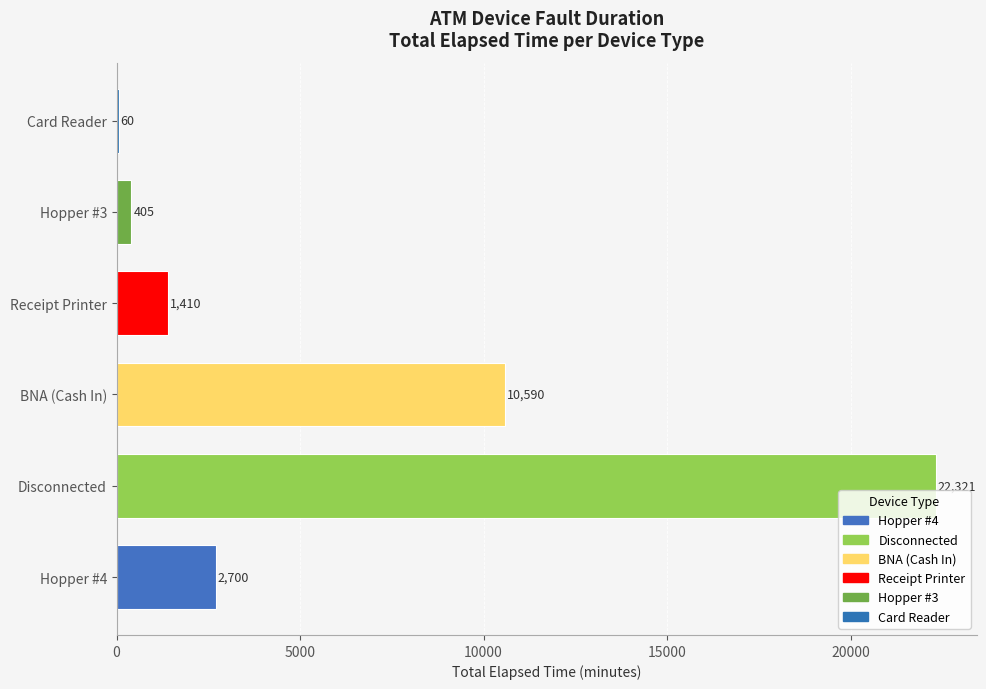

Which has a higher value, Receipt Printer or Disconnected?

Disconnected